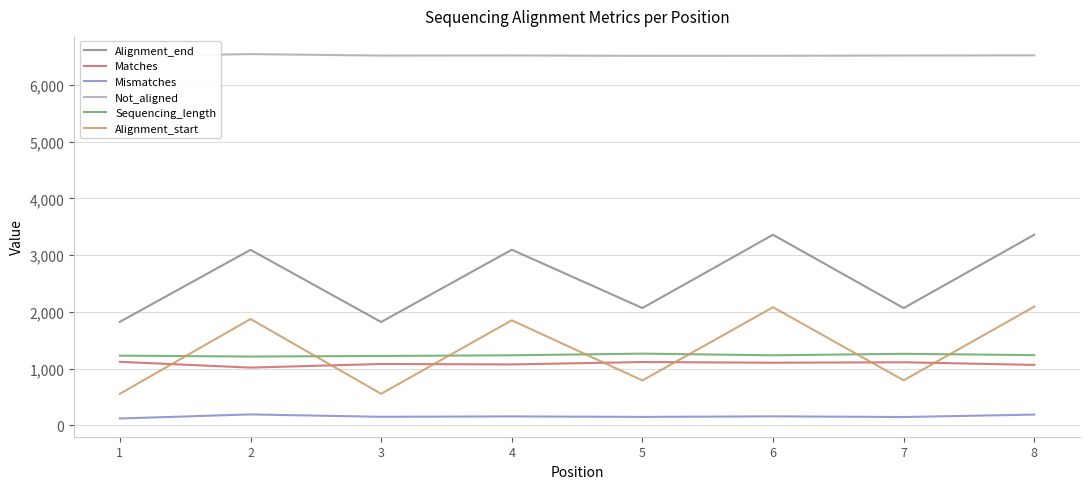

How many data points does each series have?

8